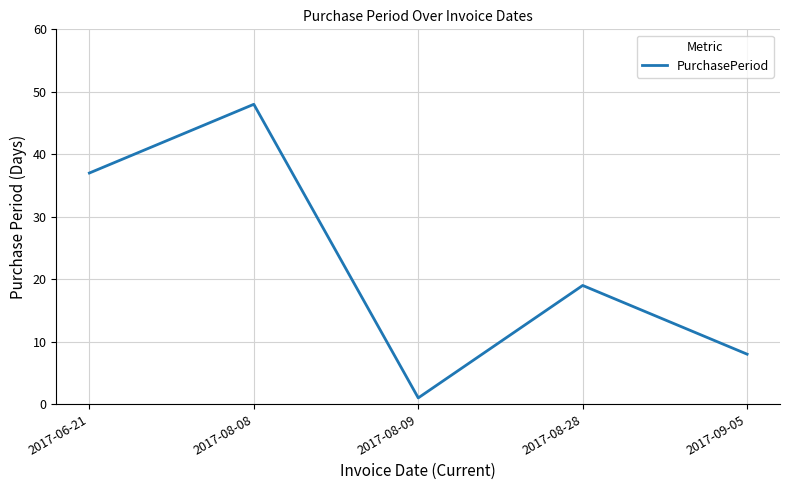

Reading right to left, what are all the values shown in this chart?

8	19	1	48	37